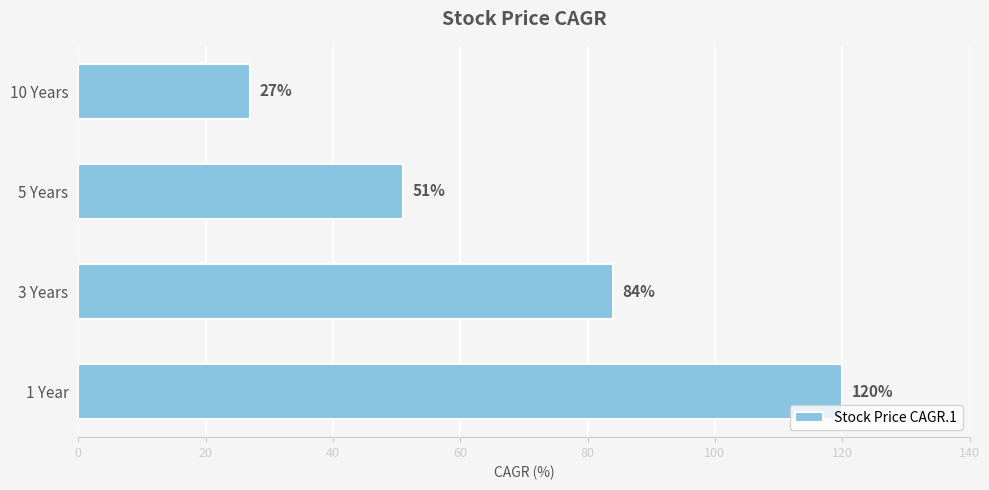

How many distinct data groups are displayed?

1